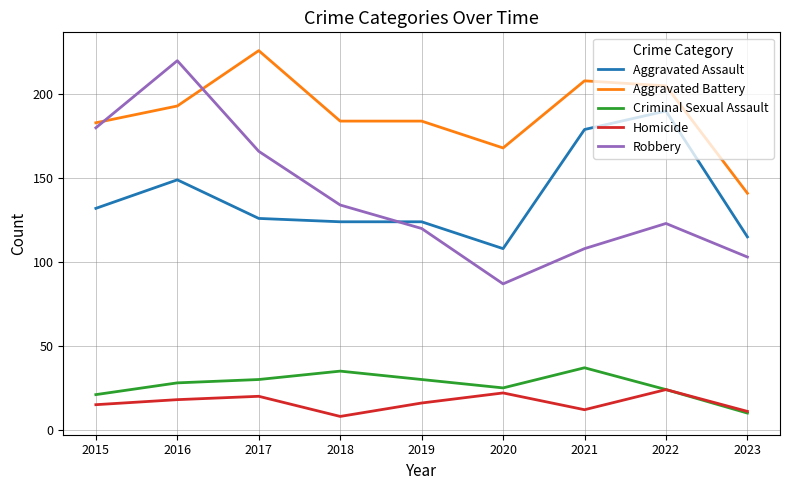

List the labels in order of Robbery value, smallest first.

2020, 2023, 2021, 2019, 2022, 2018, 2017, 2015, 2016